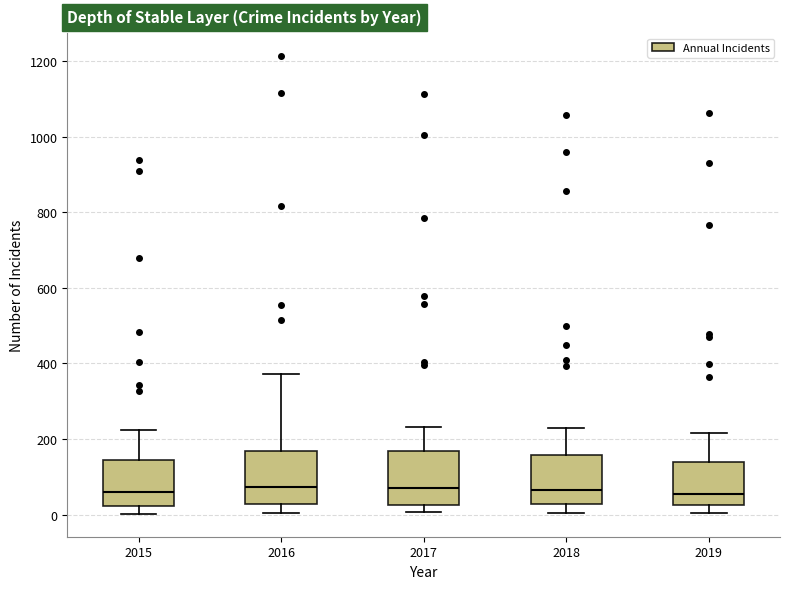

Reading left to right, read every box against the y-axis: the position of its median line, the range the box covers, and the ends of its whiskers. The values are not printed on the chart, so give them approximately, as read against the axis.

2015: median 60, box 20 to 140, whiskers 0 to 220
2016: median 80, box 20 to 160, whiskers 0 to 380
2017: median 80, box 20 to 160, whiskers 0 to 240
2018: median 60, box 20 to 160, whiskers 0 to 240
2019: median 60, box 20 to 140, whiskers 0 to 220